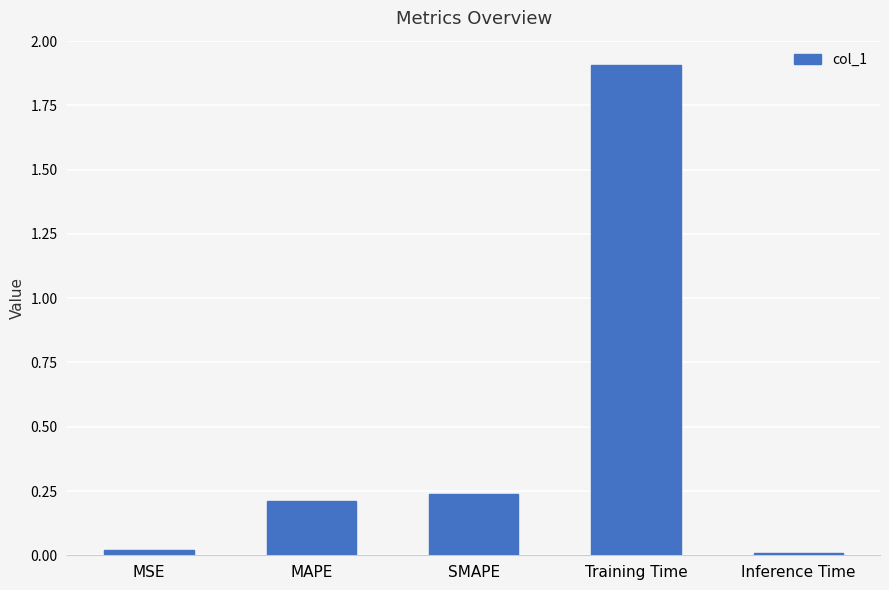

Is it true that the value at Training Time is 1.9?

True